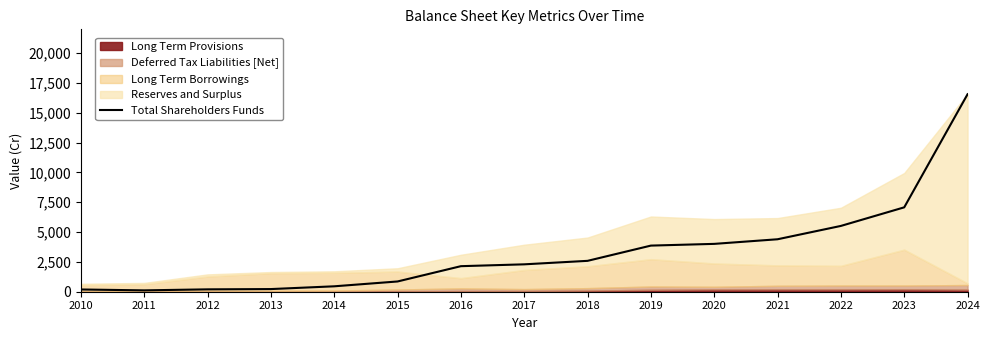

Reading left to right, transcribe all the data shown in this chart.

187.8	114.0	198.8	222.4	454.0	859.7	2141.9	2296.7	2588.9	3867.1	4011.8	4398.6	5517.4	7075.4	16558.7